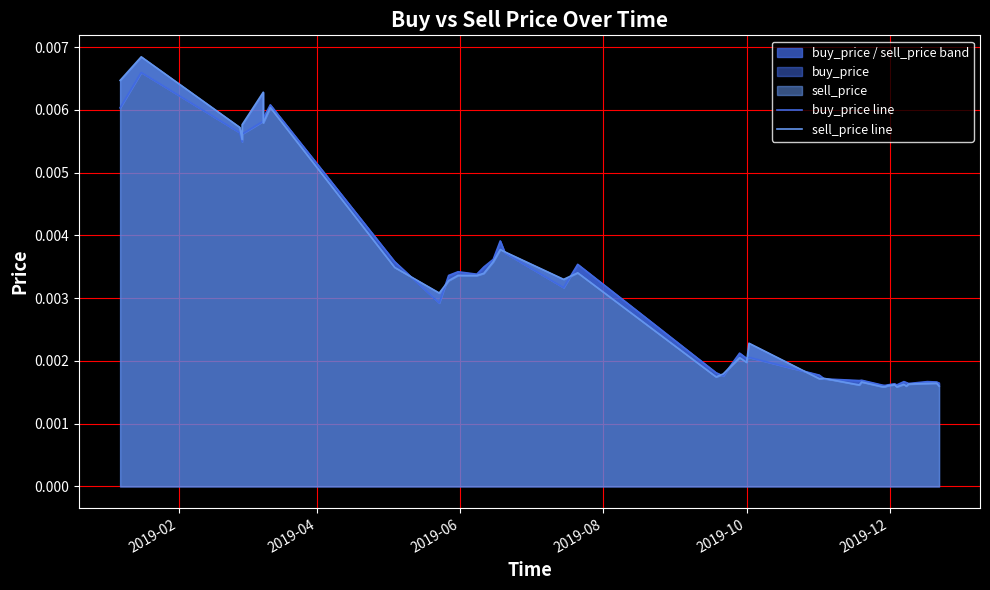

True or false: buy_price line and sell_price line intersect in this chart.

True